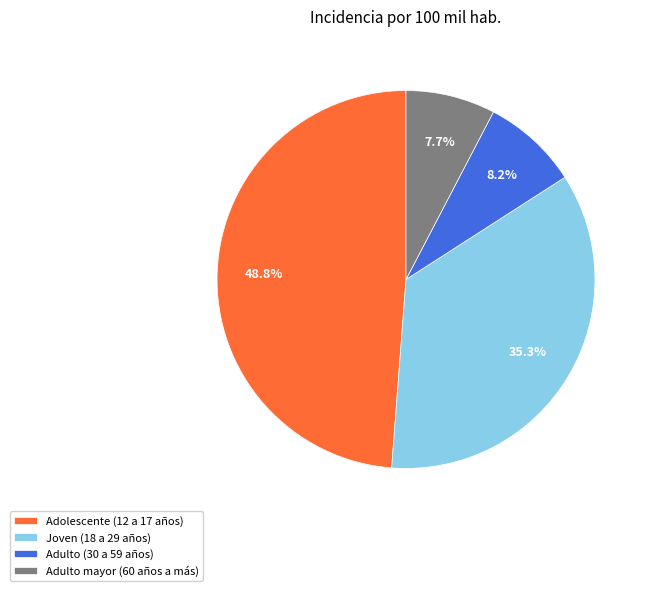

Which category has the smallest portion of the pie?

Adulto mayor (60 años a más)